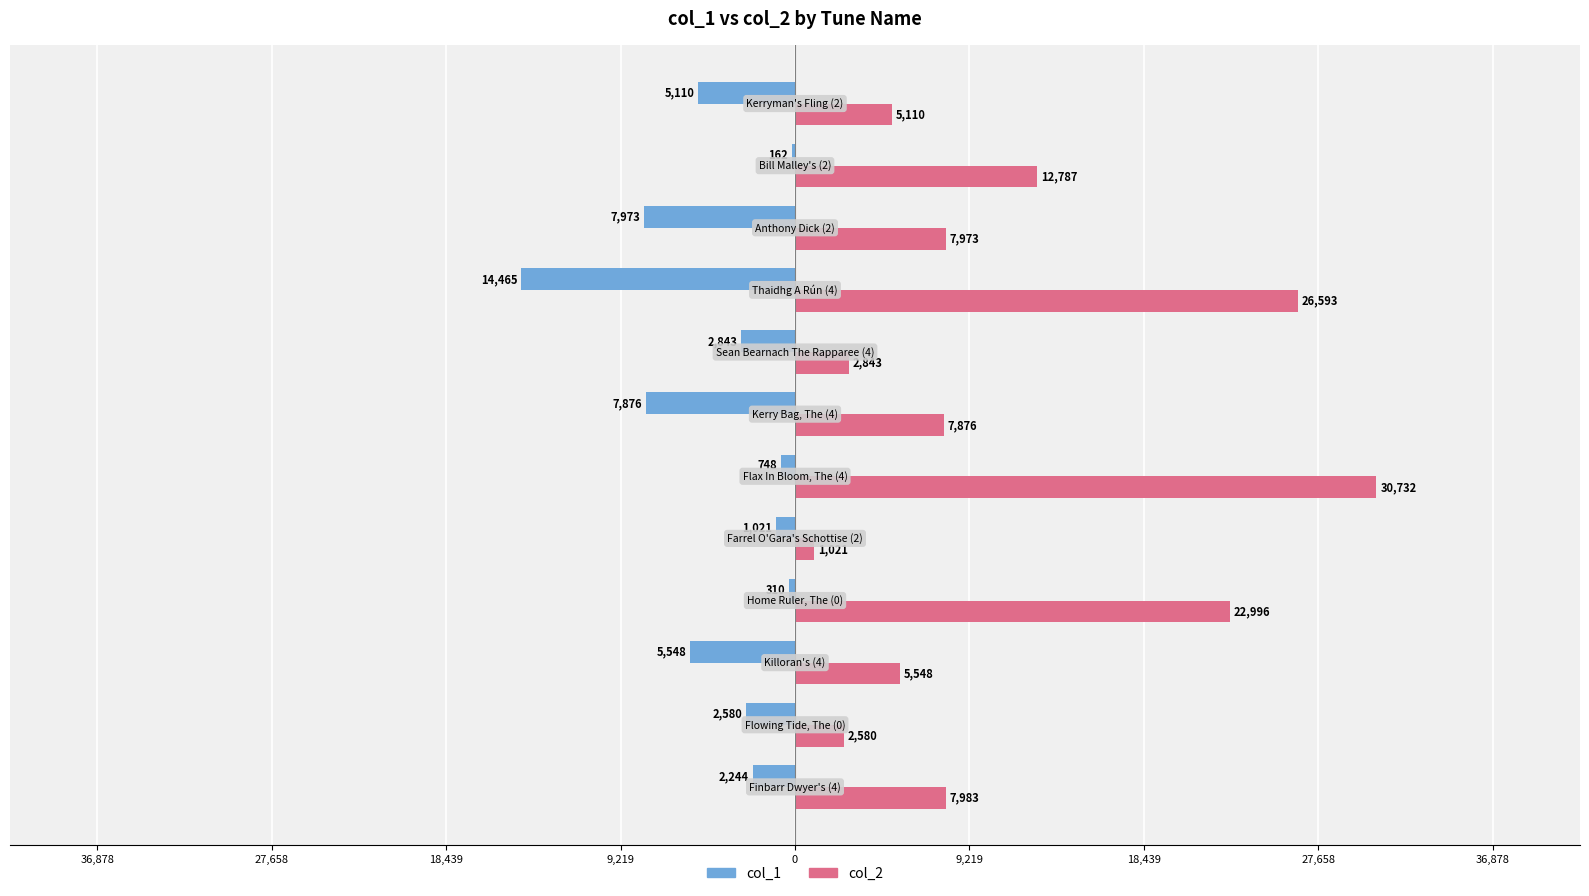

What are all the series names shown in the legend?

col_1, col_2